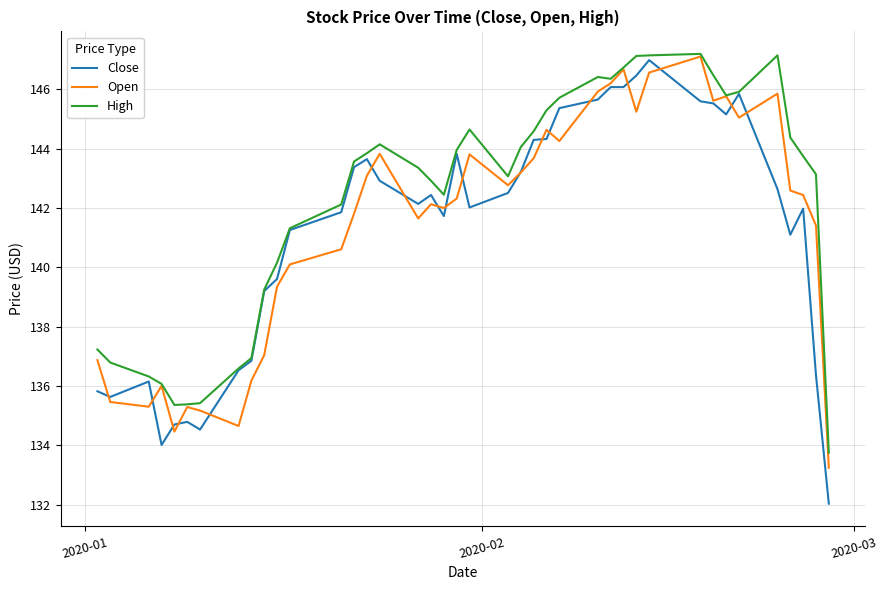

What is the lowest value of the Close series?

132.0